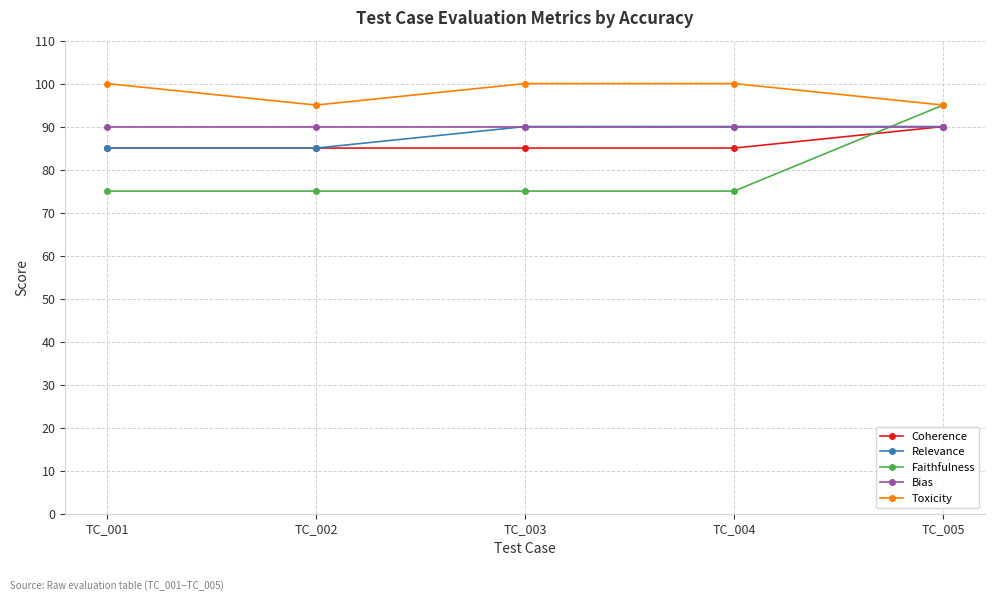

What is the spread (max minus min) of values at TC_005?

5